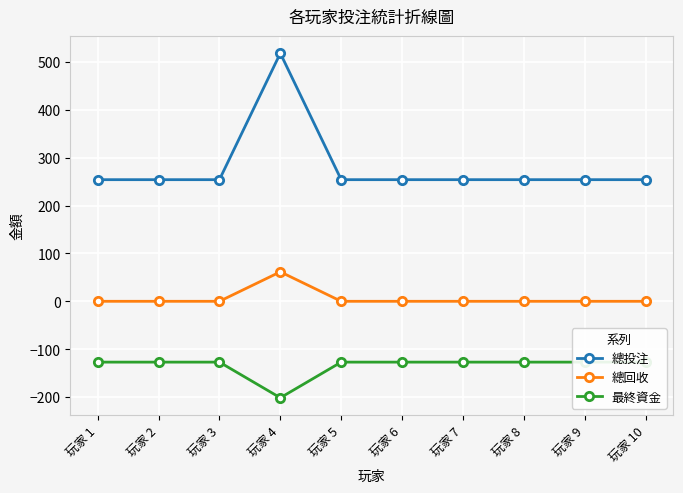

At how many categories does at least one series exceed 245?

10